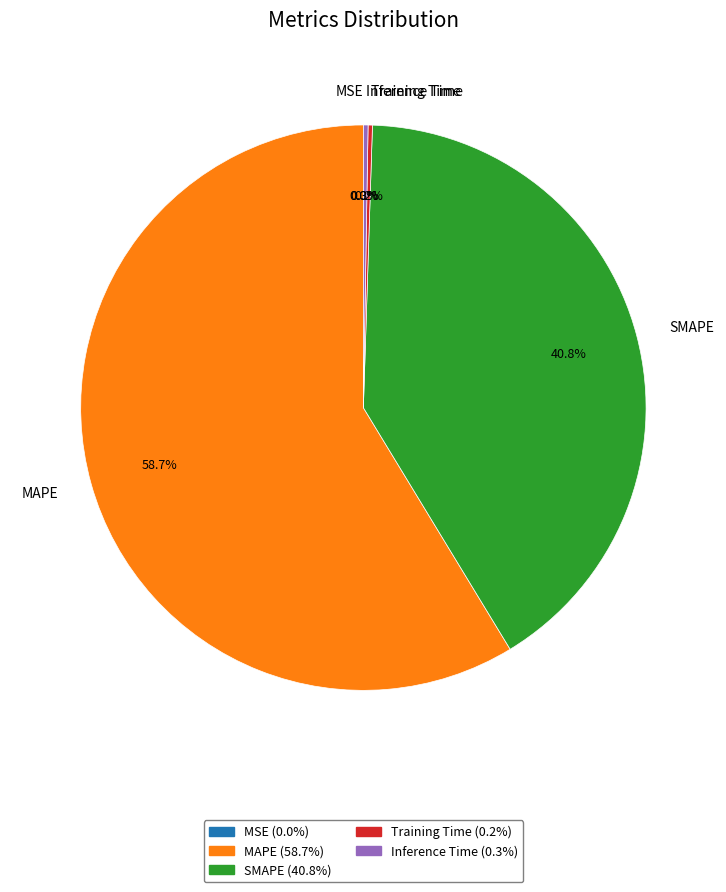

Is MAPE the majority of the pie?

Yes